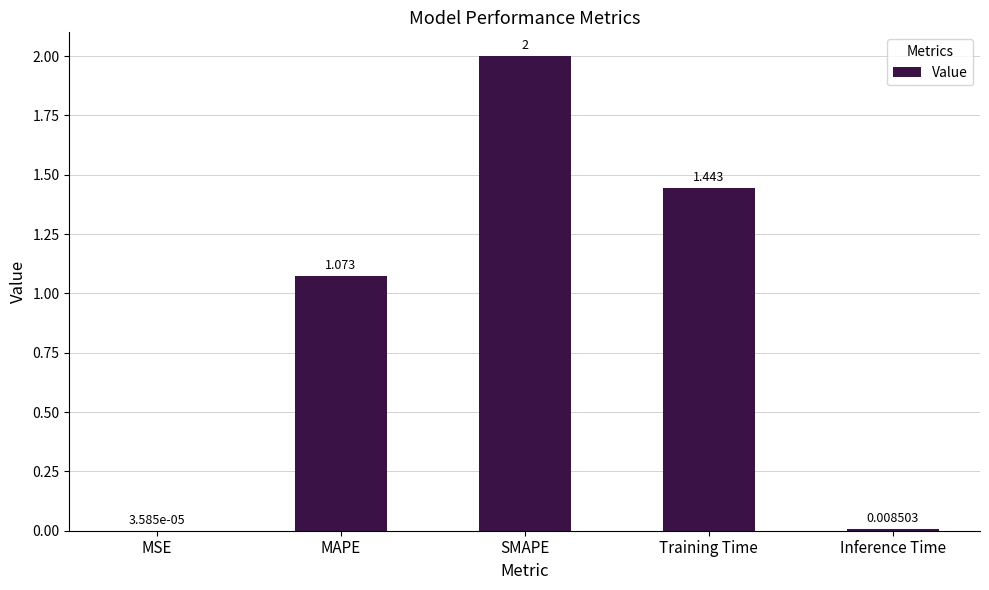

Between MSE and SMAPE, which is larger?

SMAPE